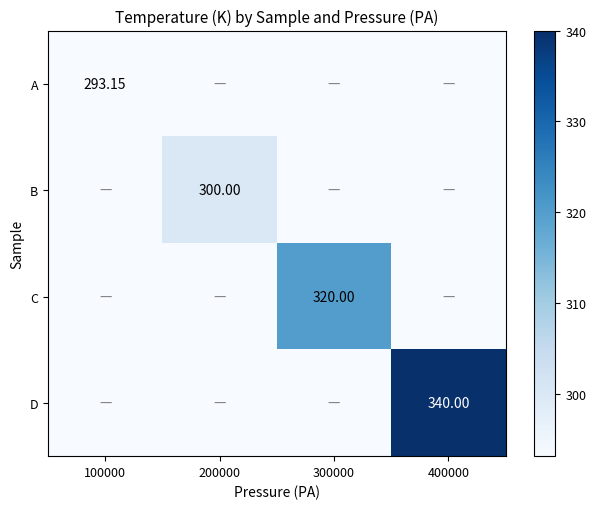

Is the value of D at 400000 greater than the value of C at 100000?

Yes